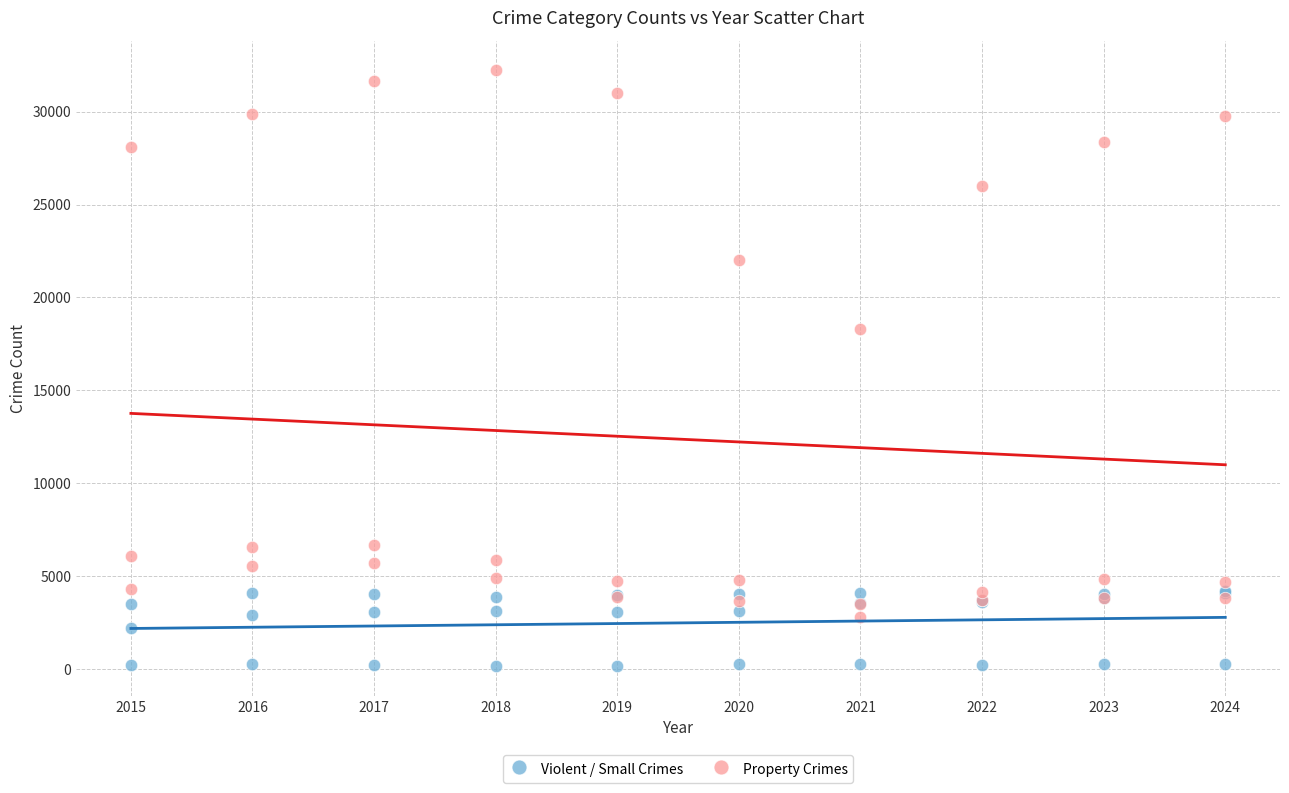

Which series reaches the minimum Y coordinate?

Violent / Small Crimes